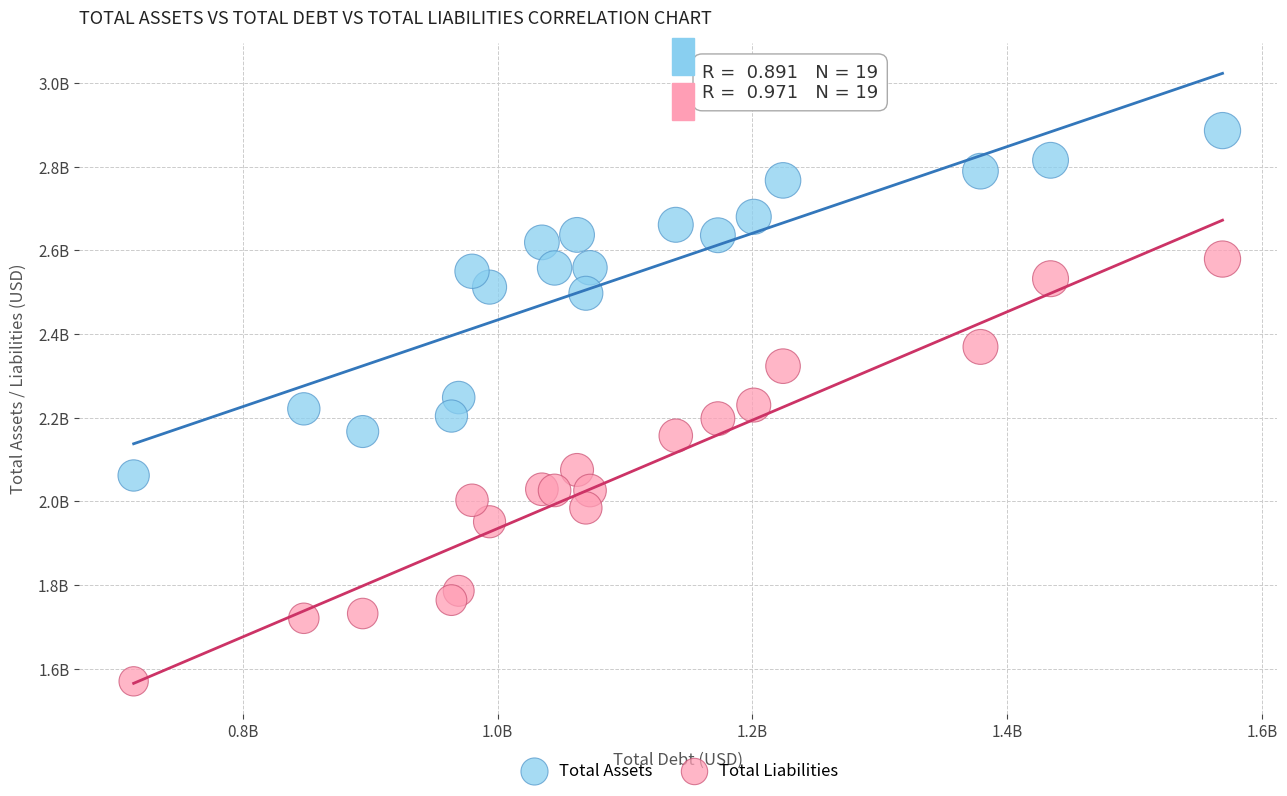

Which series has the widest spread of Y values?

Total Liabilities